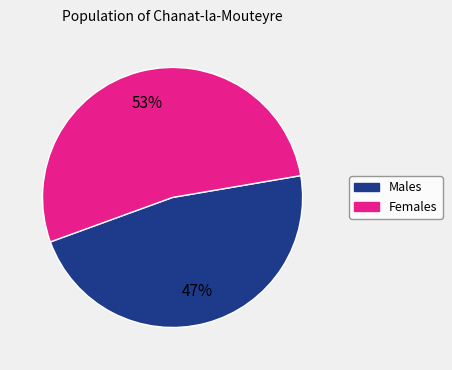

How many slices are in this pie chart?

2